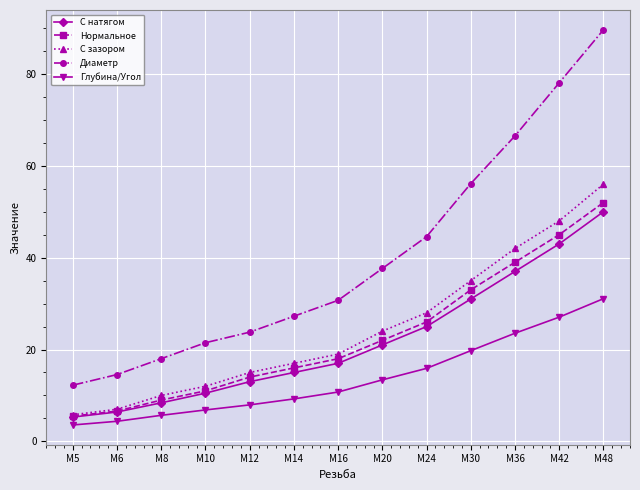

True or false: Нормальное has more than 0 points higher than both neighbors.

False